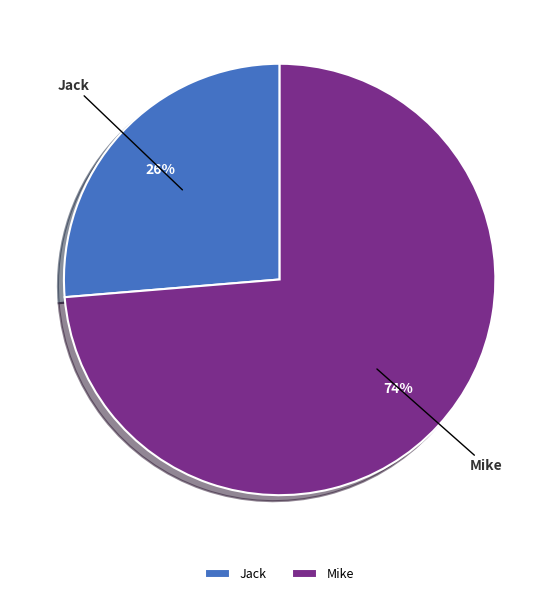

Is it true that Mike is 74% of the pie?

True